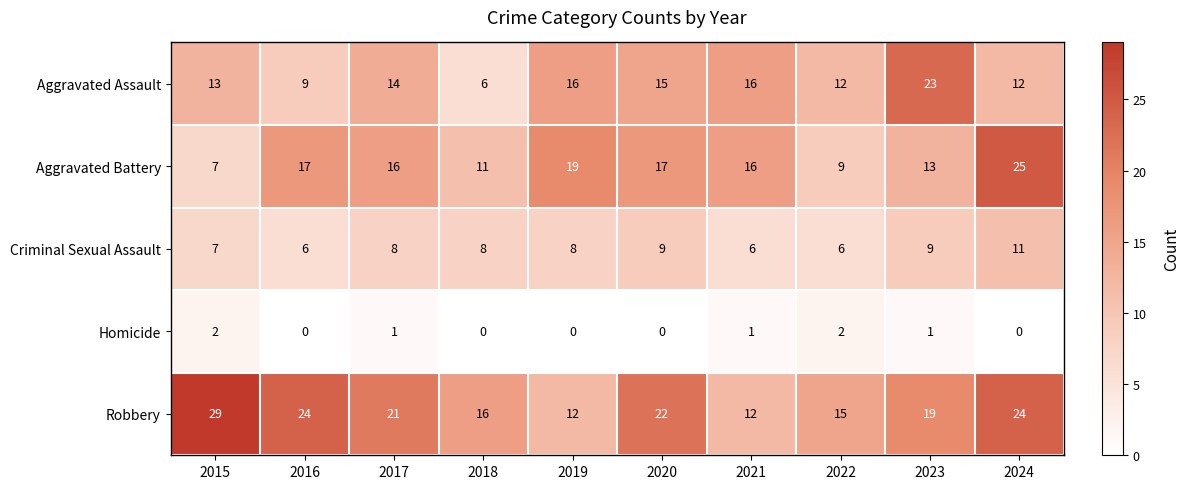

What is the difference between the highest and lowest values at 2020?

22